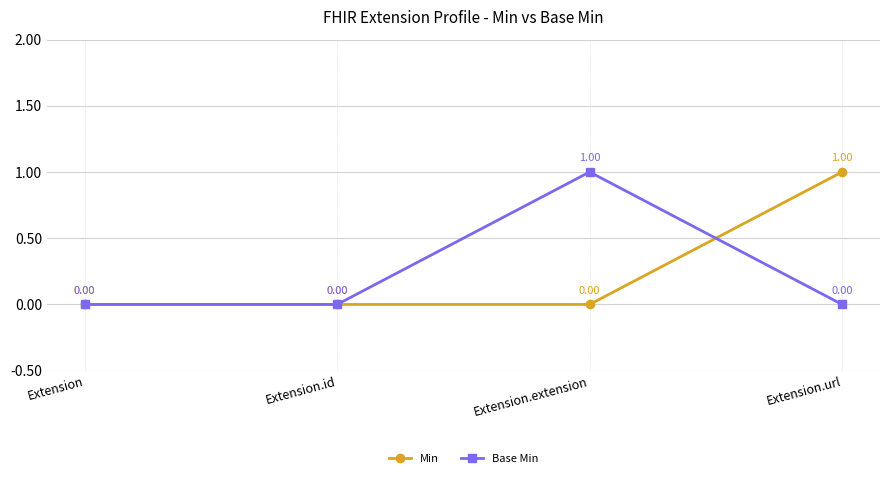

What is the maximum value for Base Min?

1